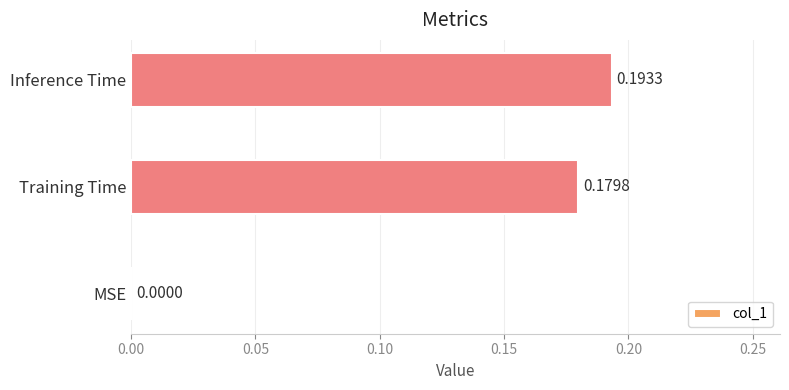

Are the bars horizontal?

Yes